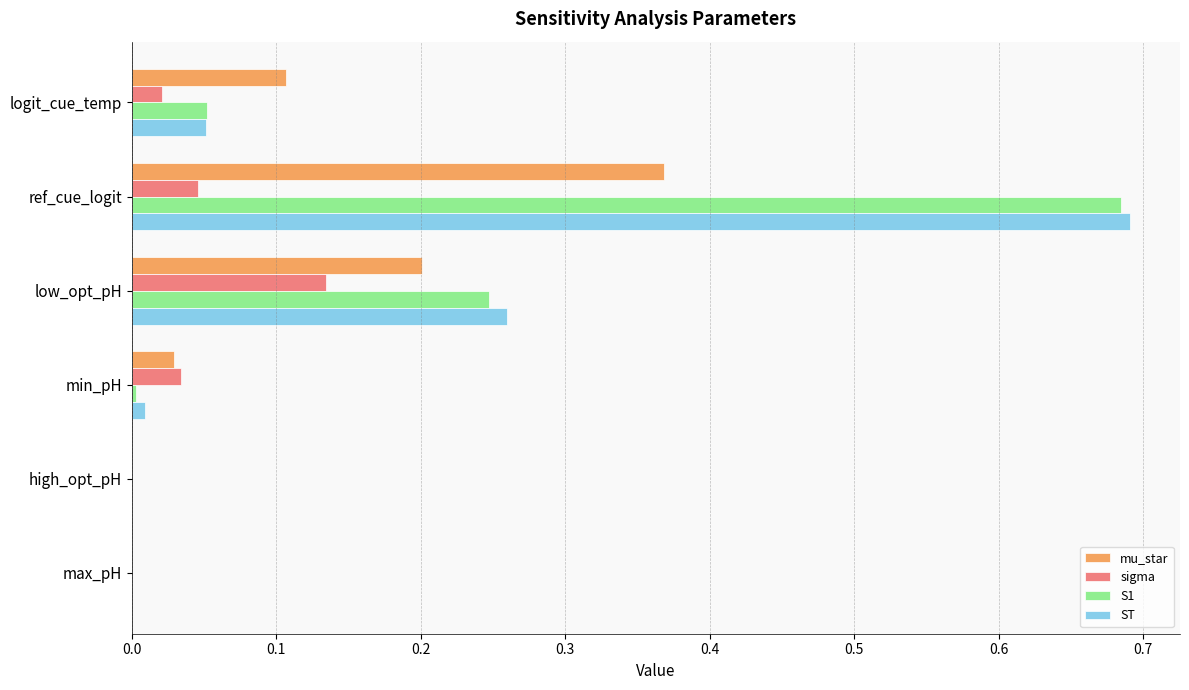

Is it true that S1 equals 0.4 at low_opt_pH?

False